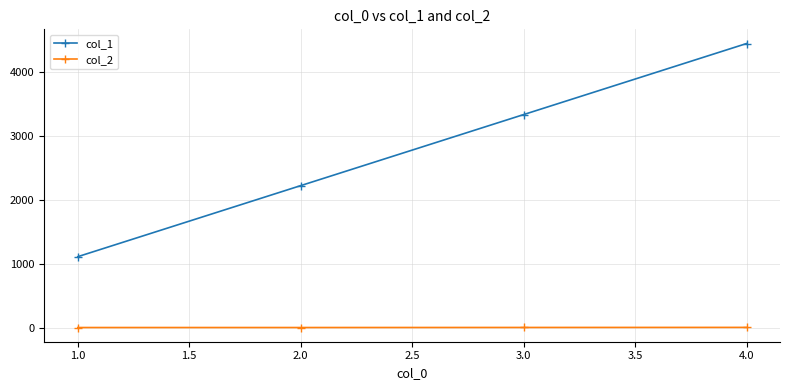

True or false: col_1 has more than 1 interior local peaks.

False